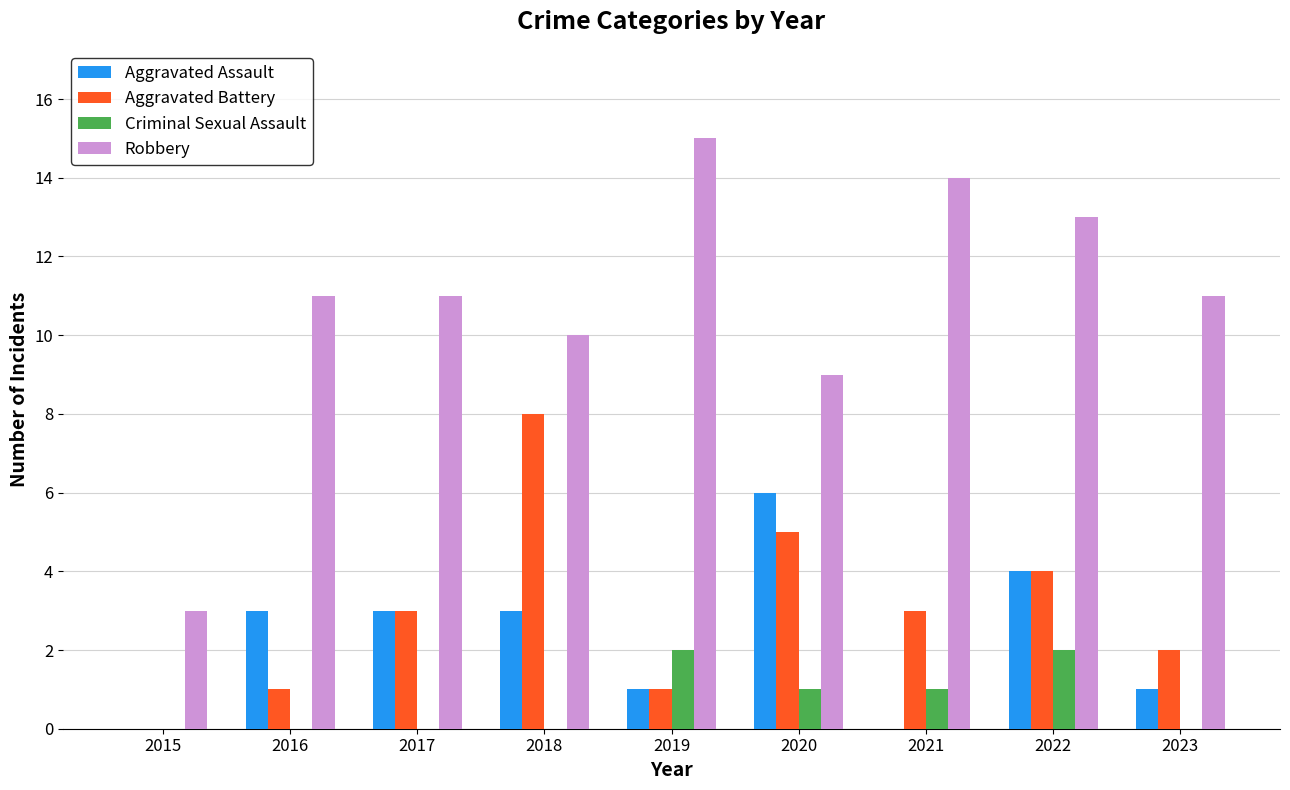

How many groups of bars are there?

9